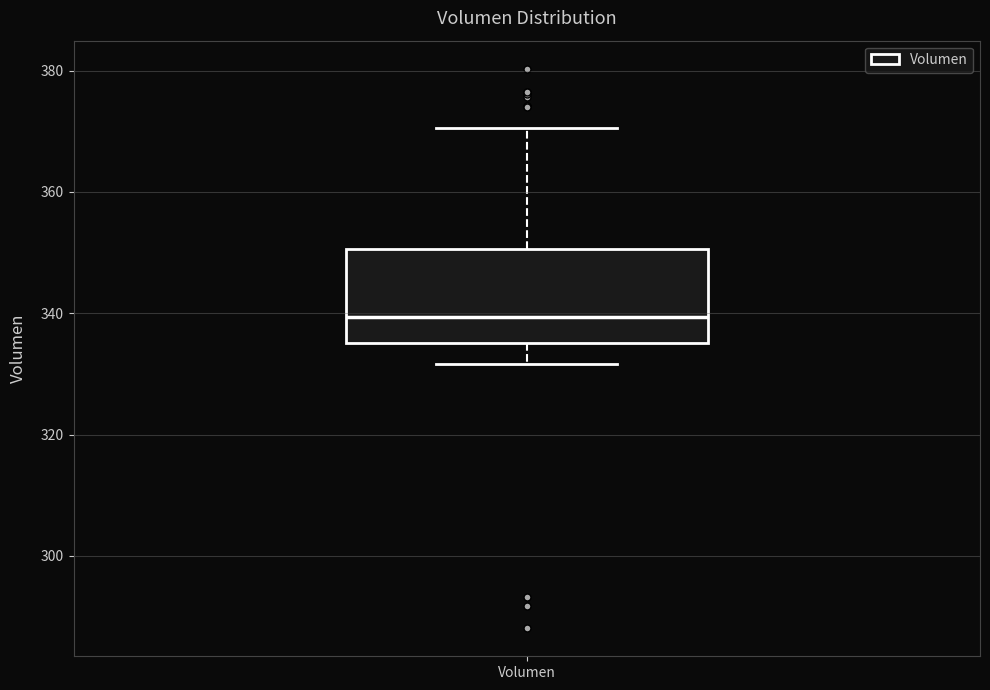

Read this box plot against the y-axis: the position of the median line, the range covered by the box, and the ends of both whiskers. The values are not printed on the chart, so give them approximately, as read against the axis.

median 340, box 336 to 350, whiskers 332 to 370